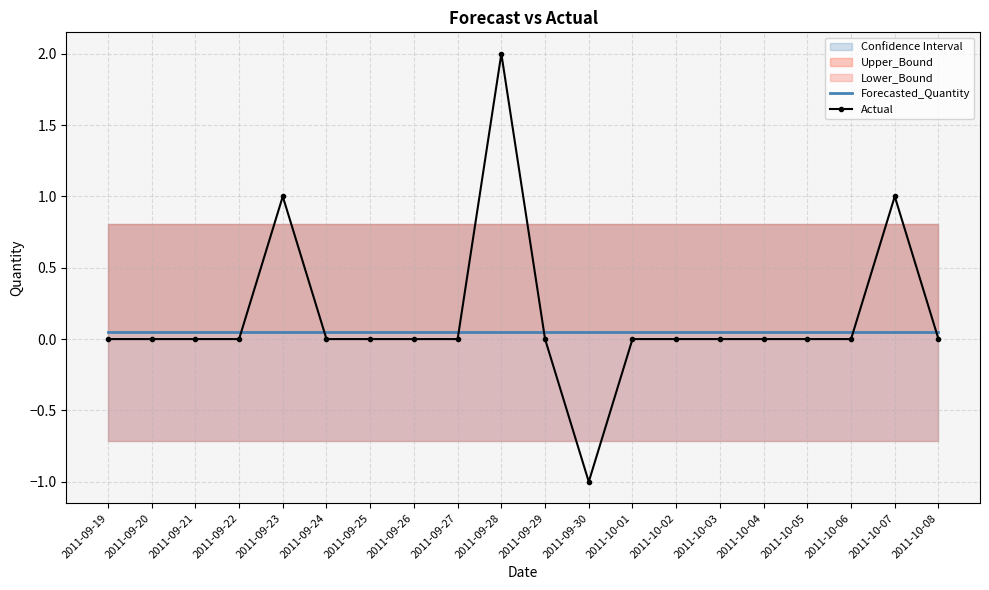

The value of Forecasted_Quantity at 2011-09-19 is 0.0. True or false?

True